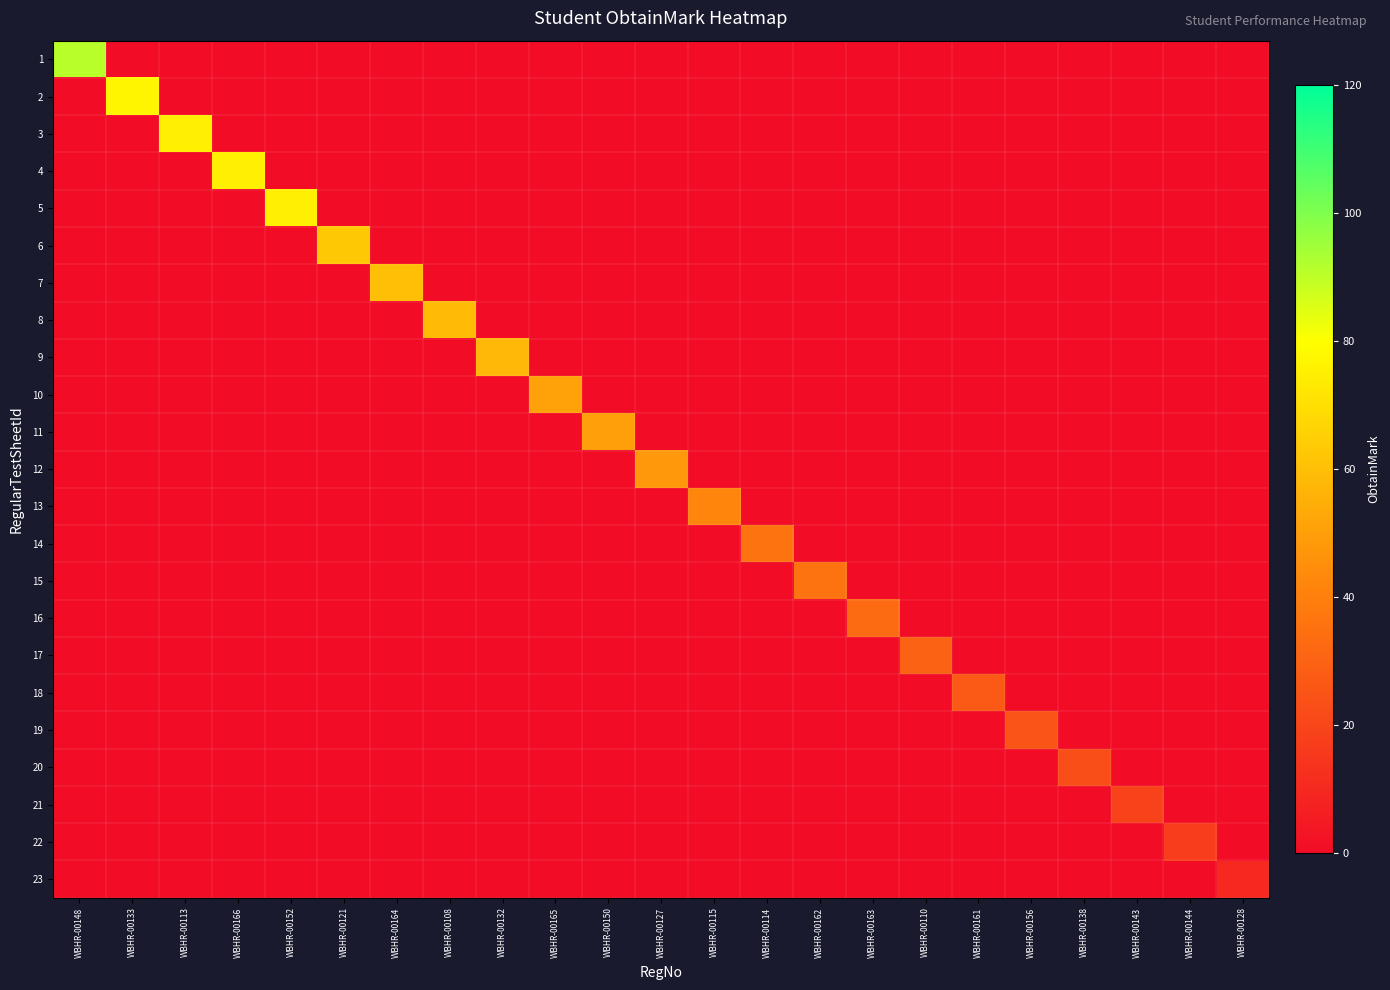

Between WBHR-00165 and WBHR-00113, which is larger?

WBHR-00113